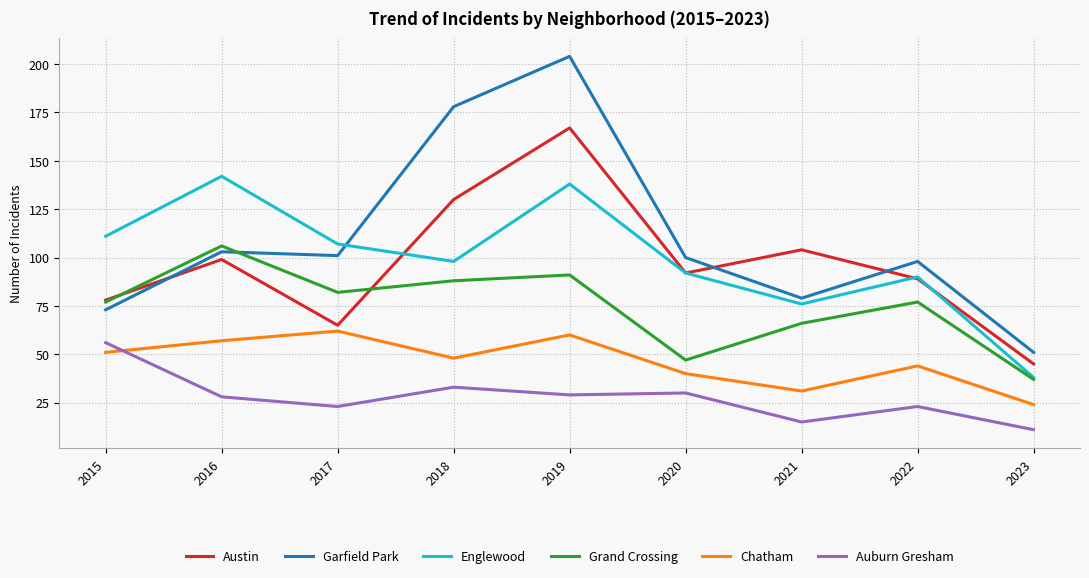

How many lines are shown in the chart?

6